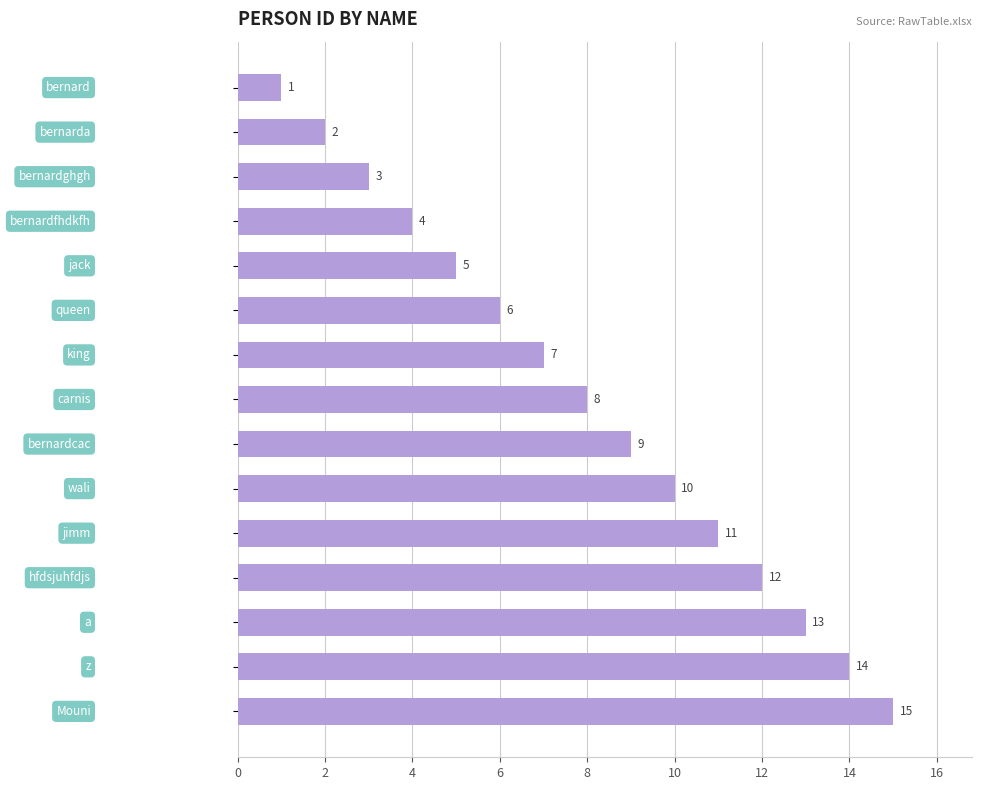

How many categories are shown in the chart?

15